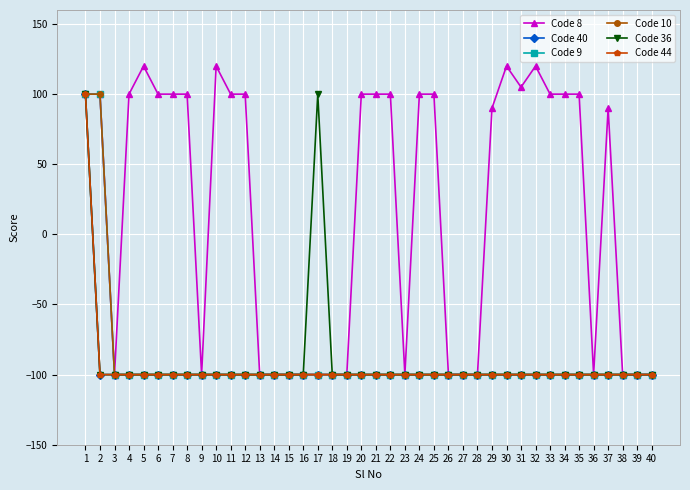

Does the chart have visible grid lines?

Yes